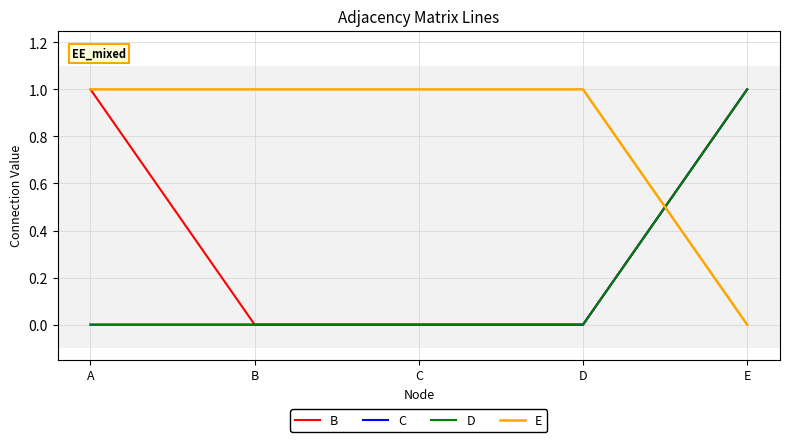

At which category does the chart reach its peak across all series?

A